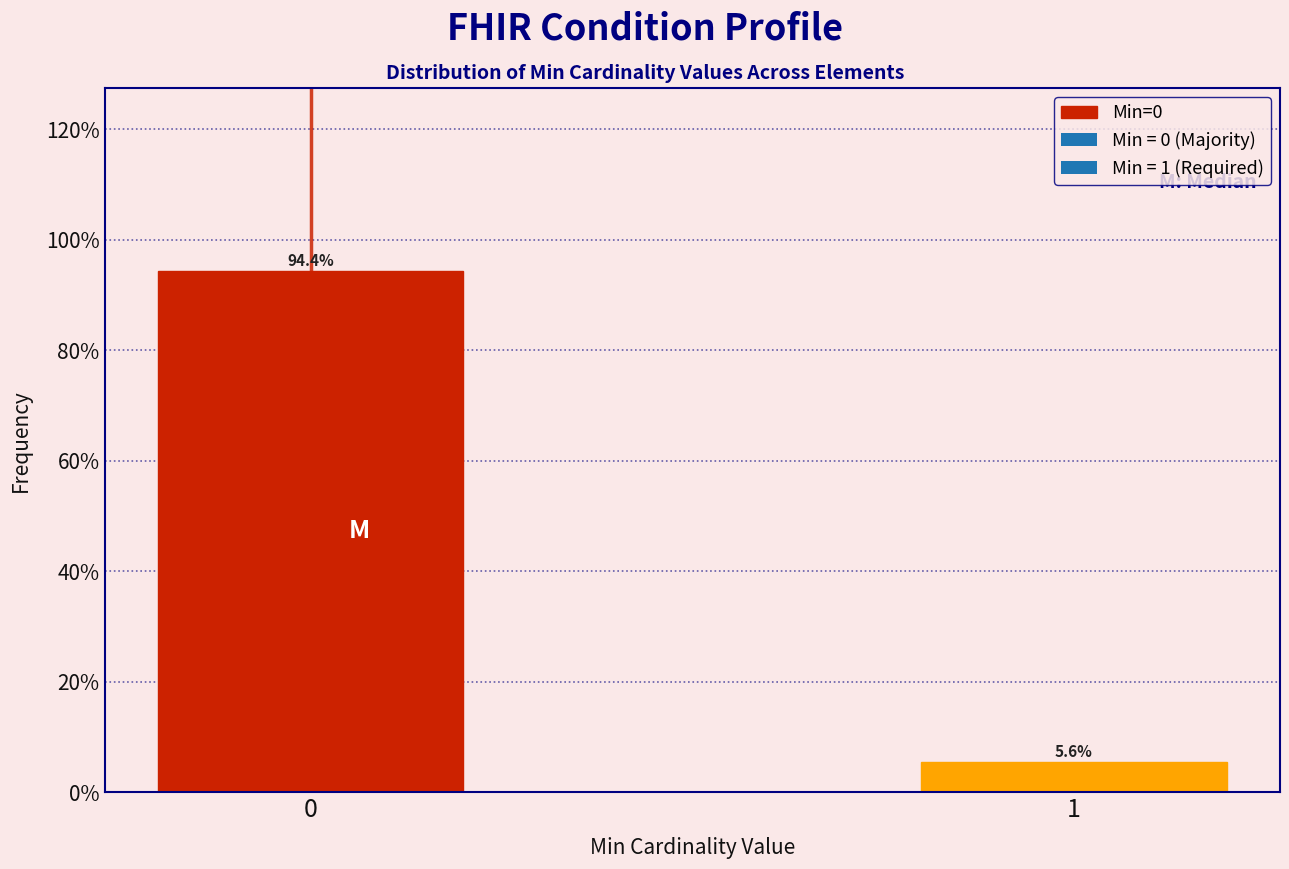

Does the chart contain any negative values?

No